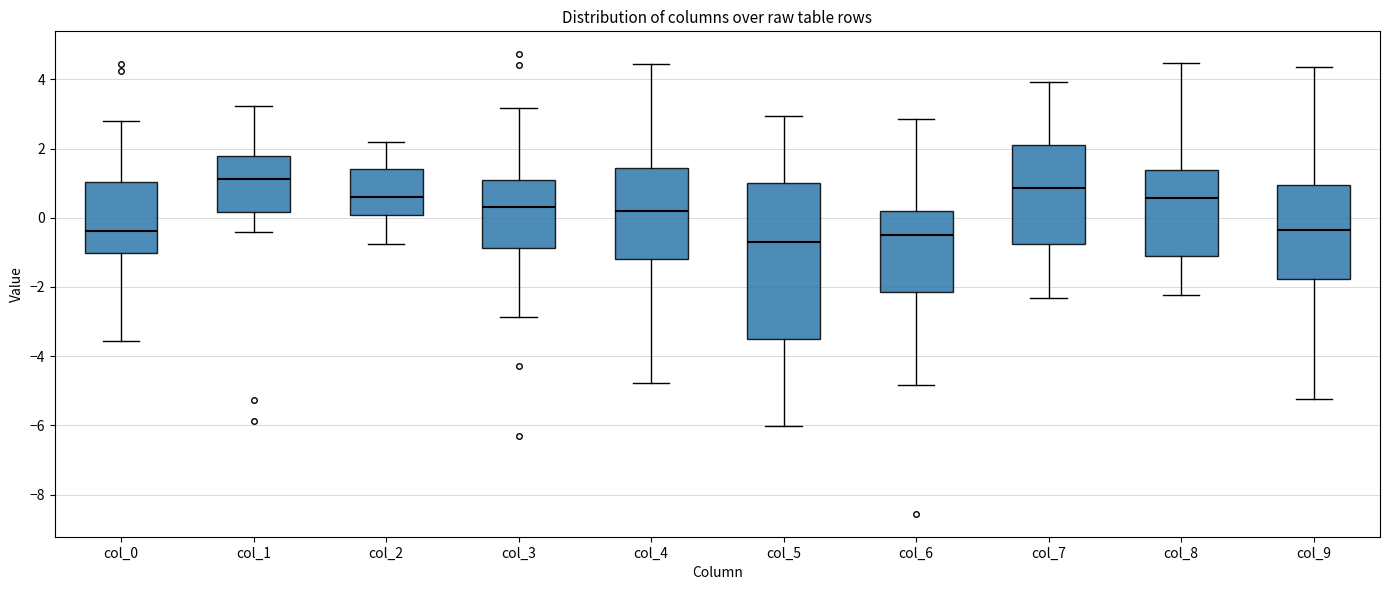

Reading left to right, read every box against the y-axis: the position of its median line, the range the box covers, and the ends of its whiskers. The values are not printed on the chart, so give them approximately, as read against the axis.

col_0: median -0.4, box -1.0 to 1.0, whiskers -3.6 to 2.8
col_1: median 1.2, box 0.2 to 1.8, whiskers -0.4 to 3.2
col_2: median 0.6, box 0.0 to 1.4, whiskers -0.8 to 2.2
col_3: median 0.4, box -0.8 to 1.0, whiskers -2.8 to 3.2
col_4: median 0.2, box -1.2 to 1.4, whiskers -4.8 to 4.4
col_5: median -0.6, box -3.6 to 1.0, whiskers -6.0 to 3.0
col_6: median -0.6, box -2.2 to 0.2, whiskers -4.8 to 2.8
col_7: median 0.8, box -0.8 to 2.0, whiskers -2.4 to 4.0
col_8: median 0.6, box -1.2 to 1.4, whiskers -2.2 to 4.4
col_9: median -0.4, box -1.8 to 1.0, whiskers -5.2 to 4.4